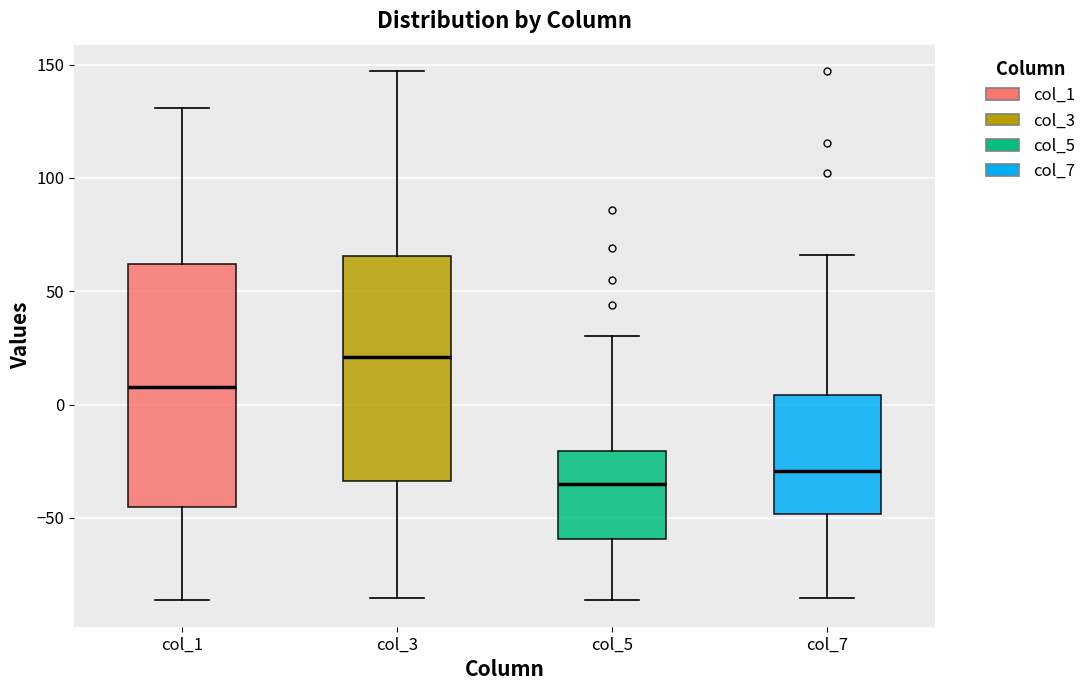

Where is the upper edge of the box for col_1 on the y-axis? The values are not printed on the chart, so give them approximately, as read against the axis.

60